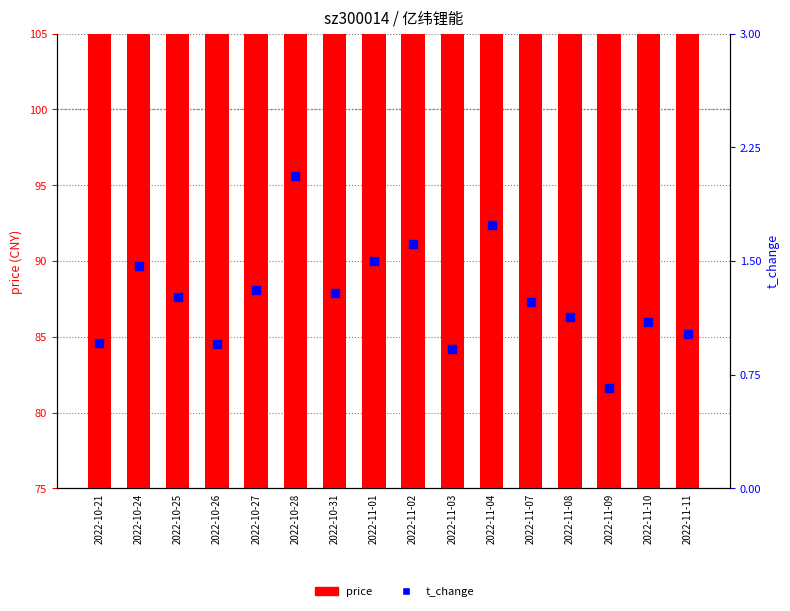

What are all the series names shown in the legend?

price, t_change